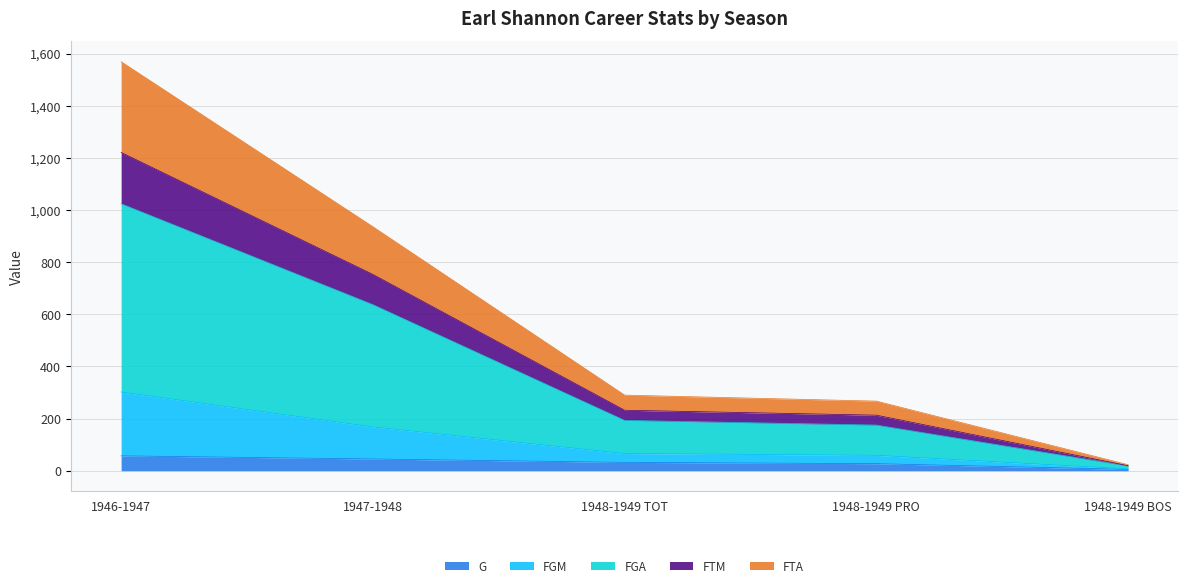

What is the total value across all series at 1947-1948?

936